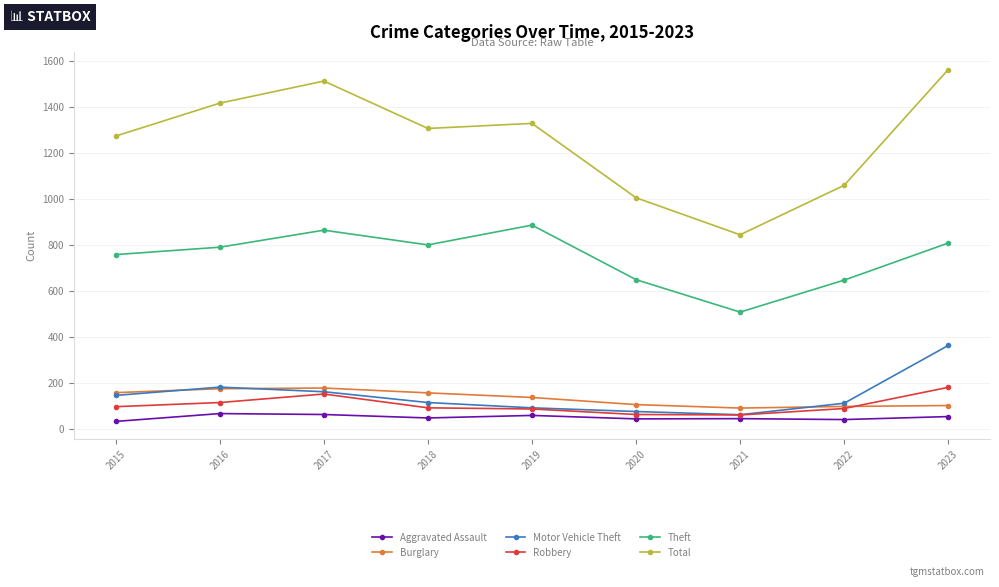

What is the minimum value for Burglary?

92